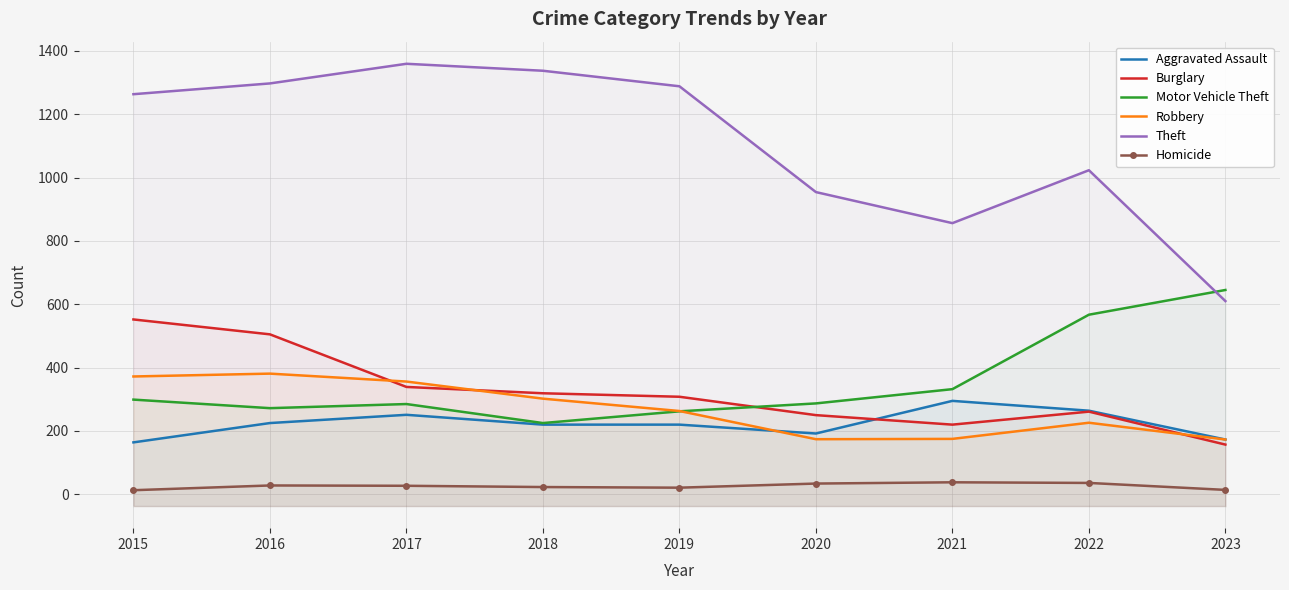

True or false: Burglary has more than 2 points higher than both neighbors.

False